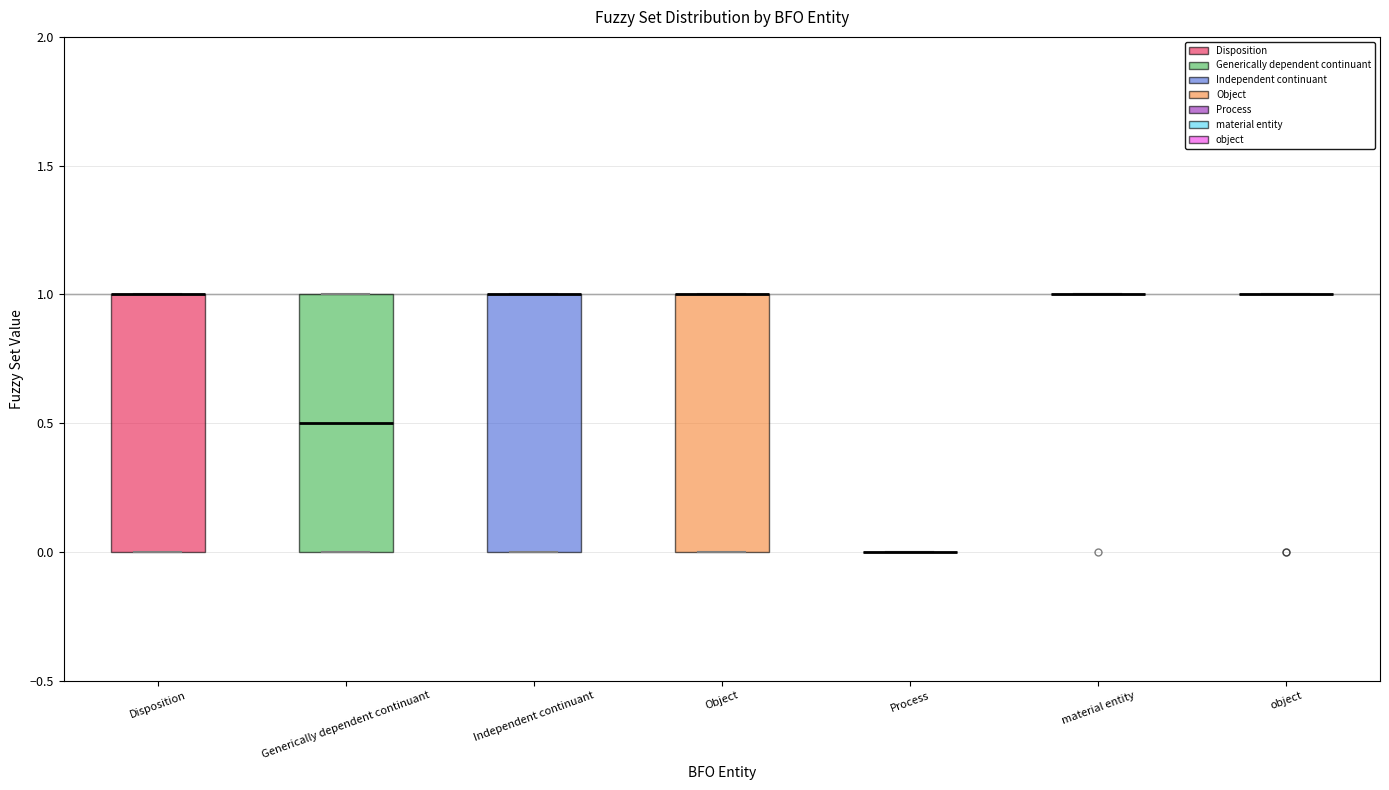

Reading left to right, read every box against the y-axis: the position of its median line, the range the box covers, and the ends of its whiskers. The values are not printed on the chart, so give them approximately, as read against the axis.

Disposition: median 1.0 (drawn on the box's upper edge), box 0.0 to 1.0, whiskers 0.0 to 1.0
Generically dependent continuant: median 0.5, box 0.0 to 1.0, whiskers 0.0 to 1.0
Independent continuant: median 1.0 (drawn on the box's upper edge), box 0.0 to 1.0, whiskers 0.0 to 1.0
Object: median 1.0 (drawn on the box's upper edge), box 0.0 to 1.0, whiskers 0.0 to 1.0
Process: box collapsed to a line at 0.0, whiskers 0.0 to 0.0
material entity: box collapsed to a line at 1.0, whiskers 1.0 to 1.0
object: box collapsed to a line at 1.0, whiskers 1.0 to 1.0